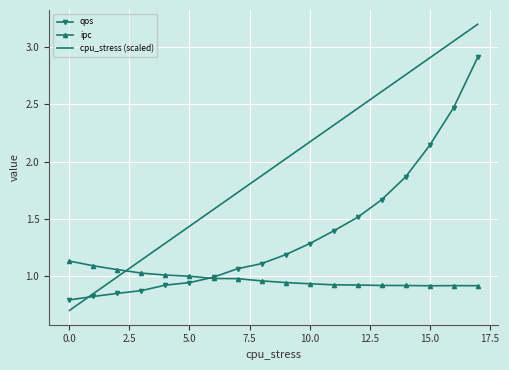

Which series has the widest spread of values?

cpu_stress (scaled)